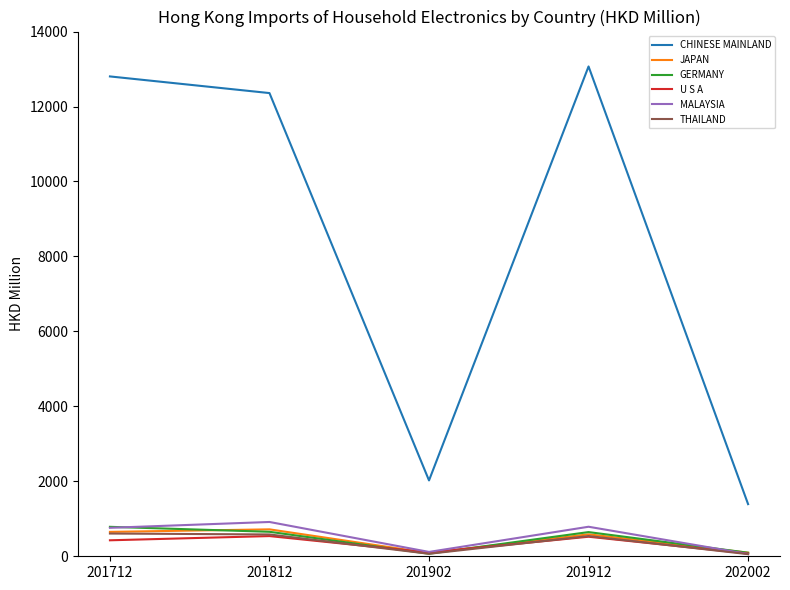

What is the difference between the GERMANY values at 201712 and 201902?

717.8